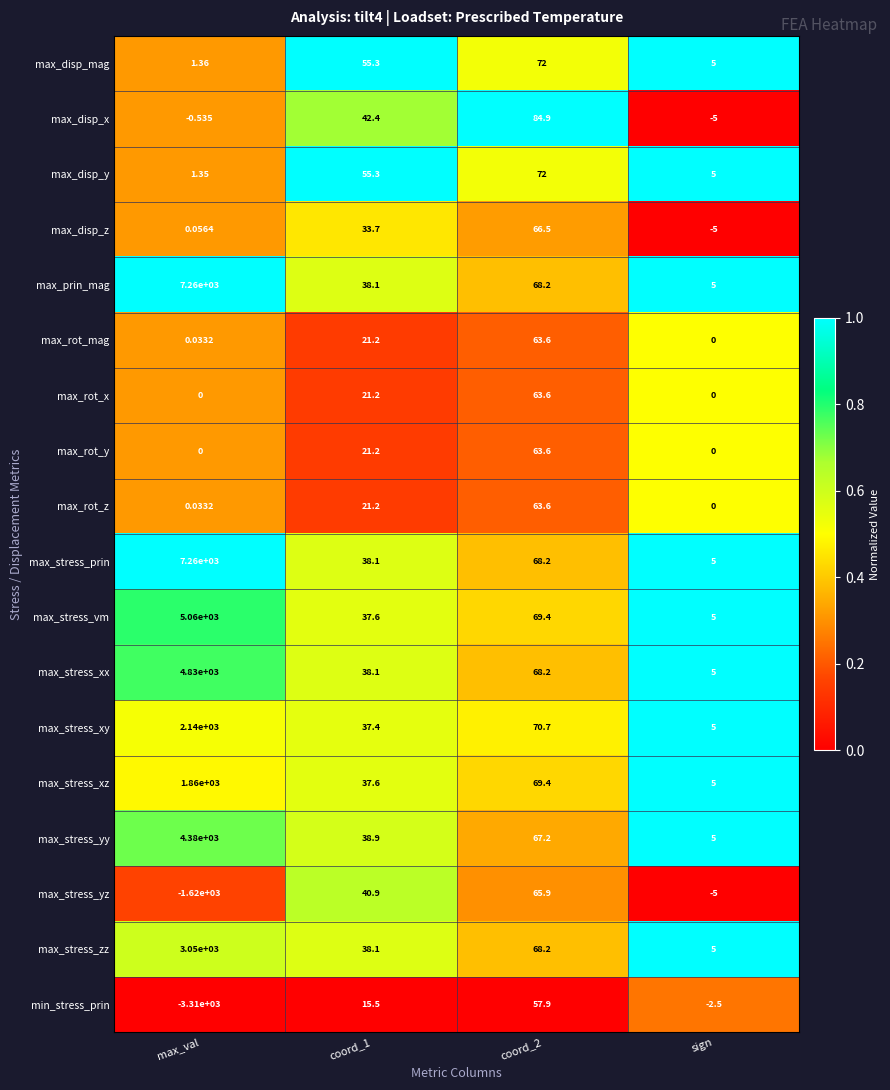

Which category has the lowest value across all series?

max_val